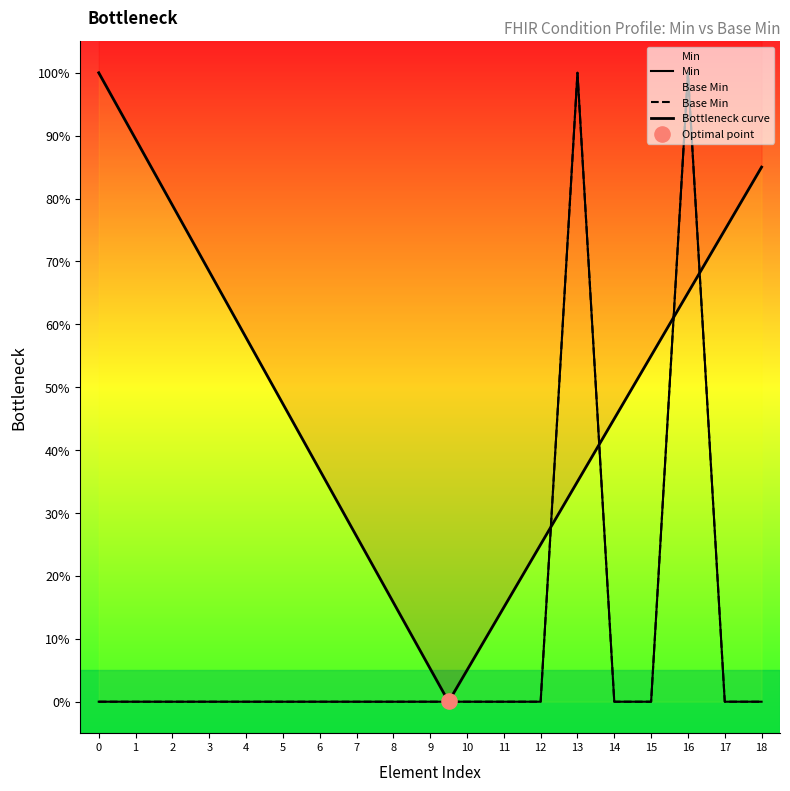

What are all the series names shown in the legend?

Min, Base Min